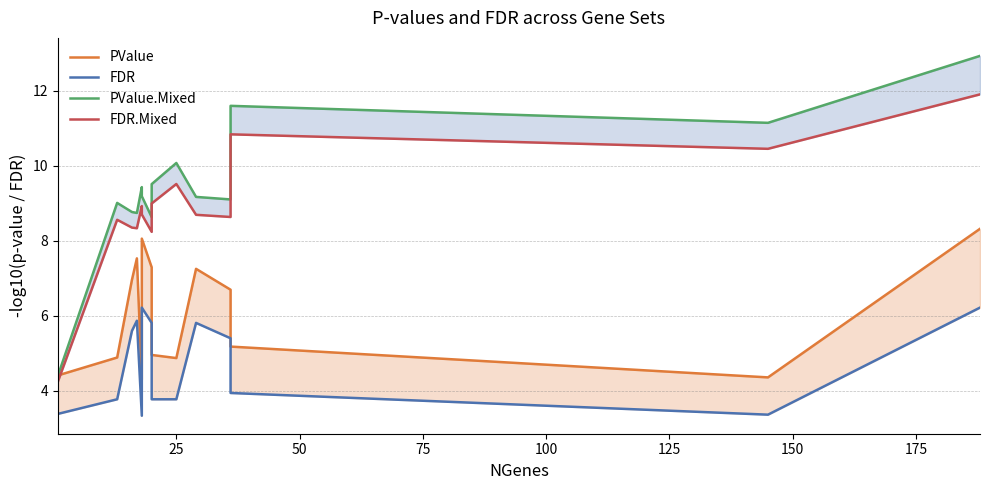

Is the value of FDR.Mixed at 0 greater than the value of FDR at 11?

No